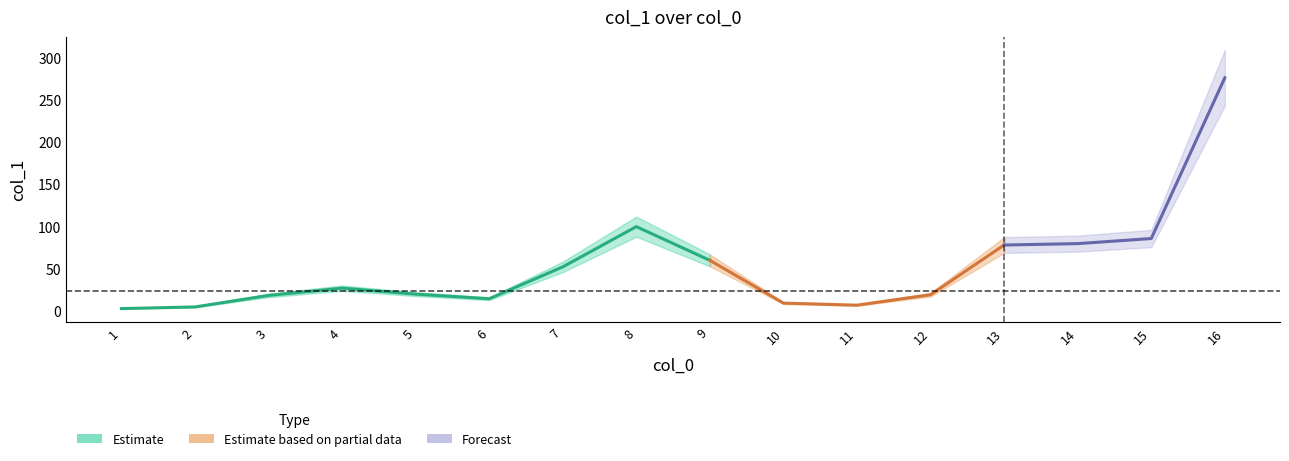

Between 12 and 8, which is larger?

8